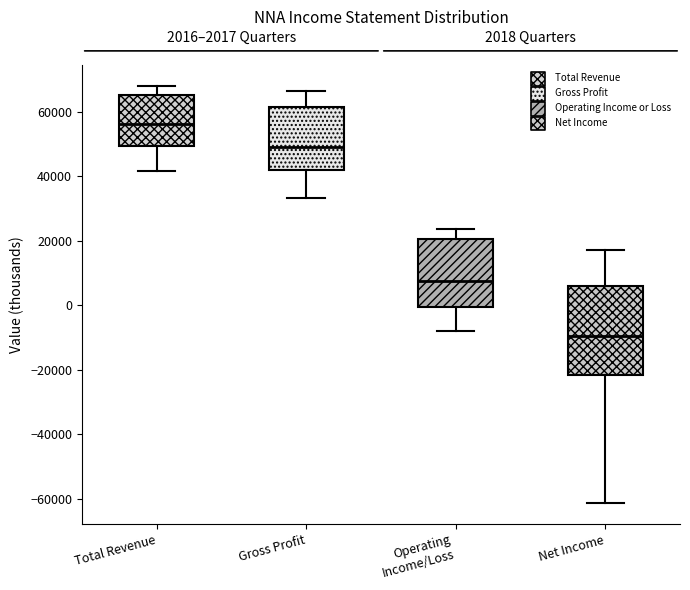

Which box is the tallest, from its lower edge to its upper edge?

Net Income